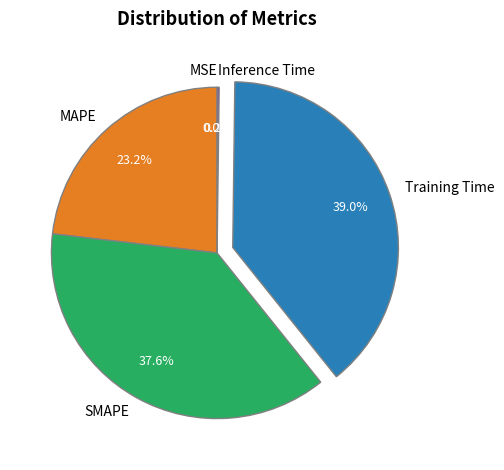

Does any single category account for the majority?

No